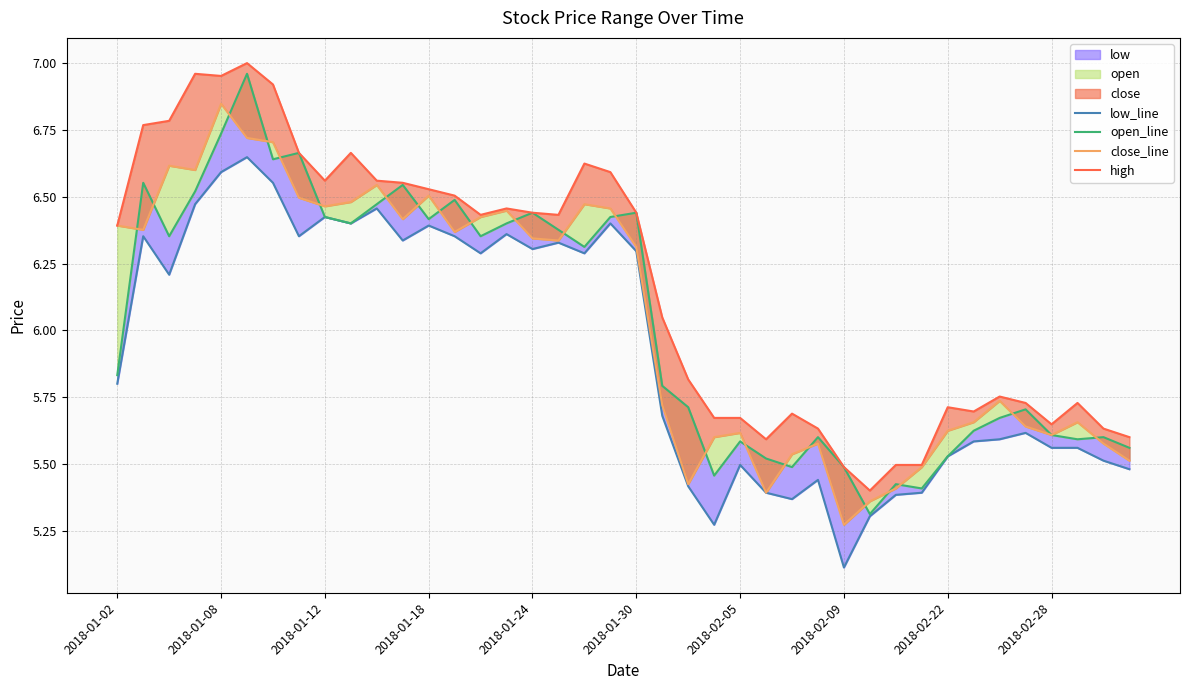

What is the average value of the close_line series?

6.0